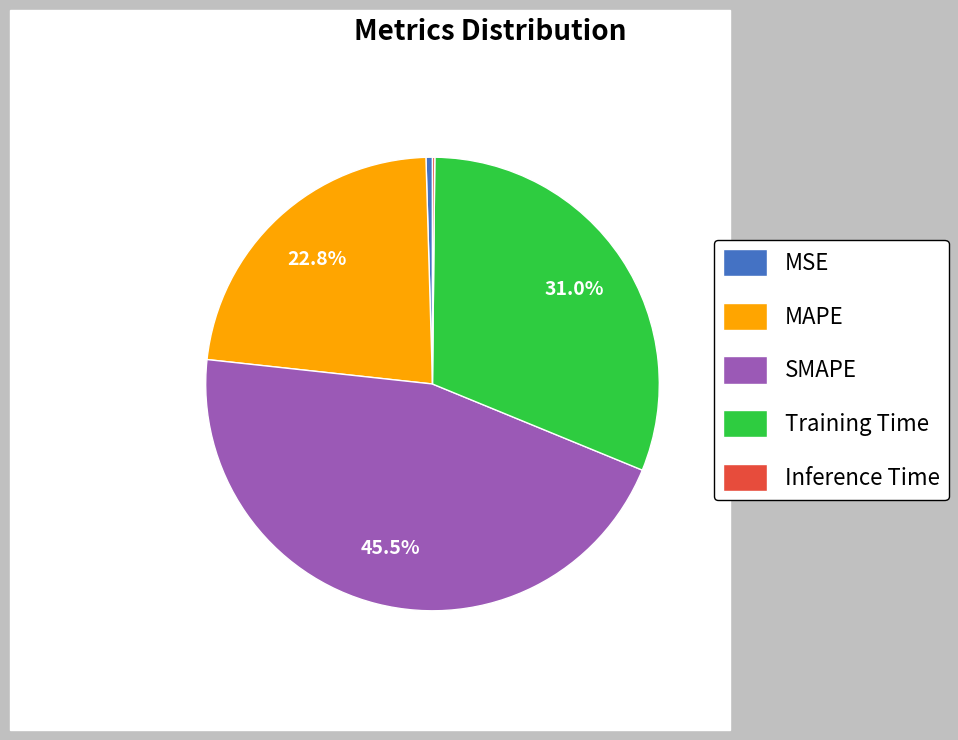

Which has a higher value, Training Time or MAPE?

Training Time